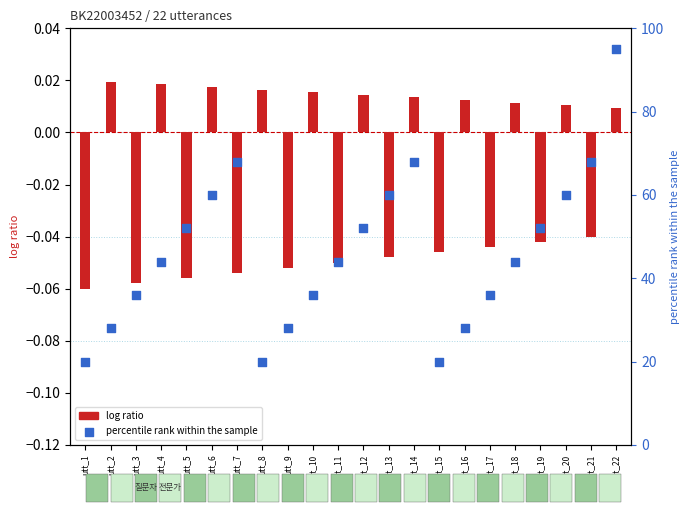

What are all the series names shown in the legend?

log ratio, percentile rank within the sample